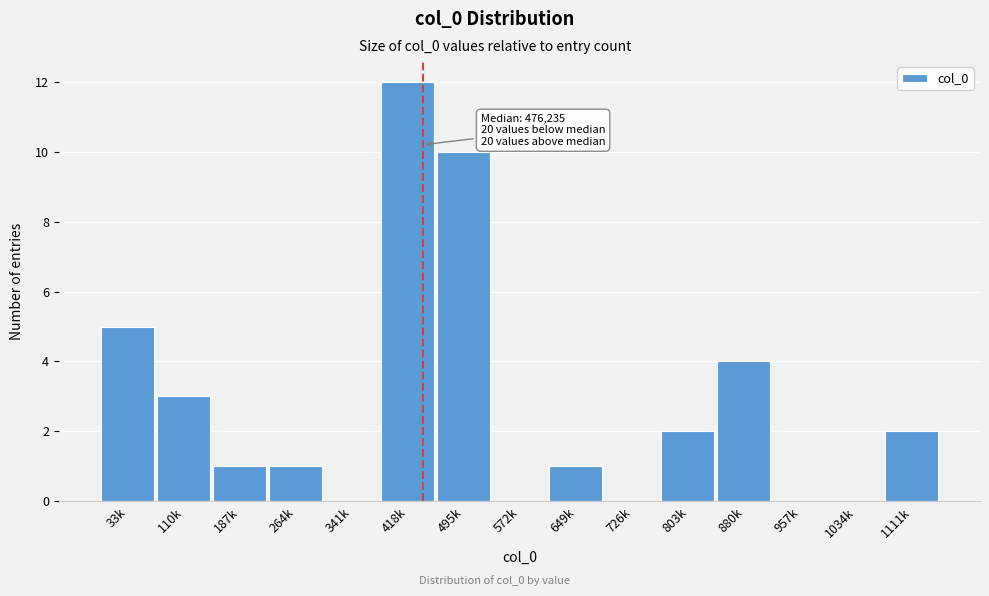

Reading left to right, transcribe all the data shown in this chart.

33k=5	110k=3	187k=1	264k=1	341k=0	418k=12	495k=10	572k=0	649k=1	726k=0	803k=2	880k=4	957k=0	1034k=0	1111k=2